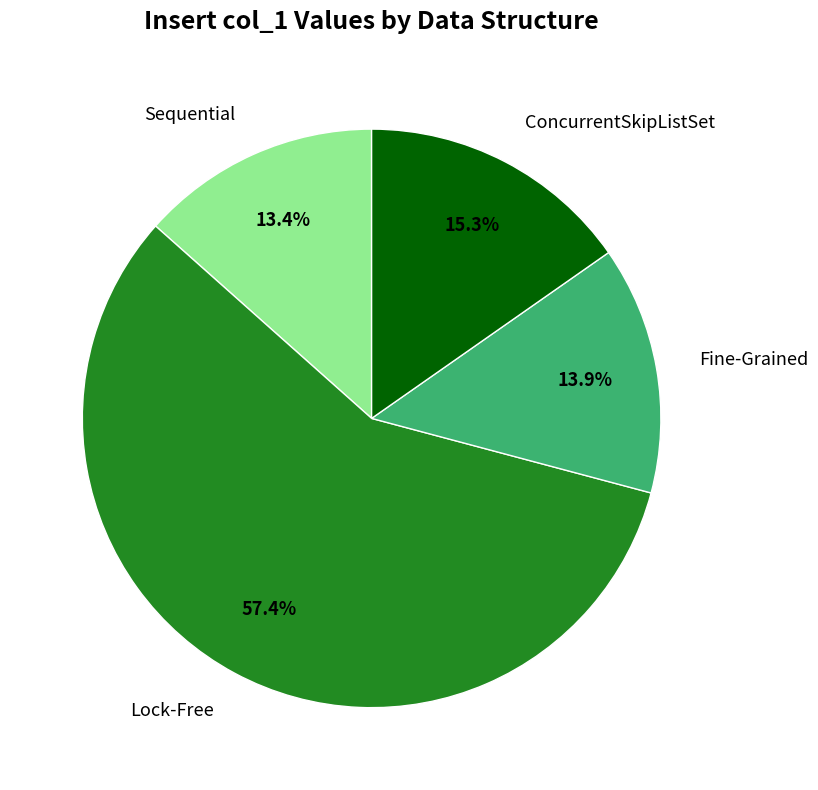

Approximately how many times larger is the value at ConcurrentSkipListSet compared to Lock-Free?

0.3